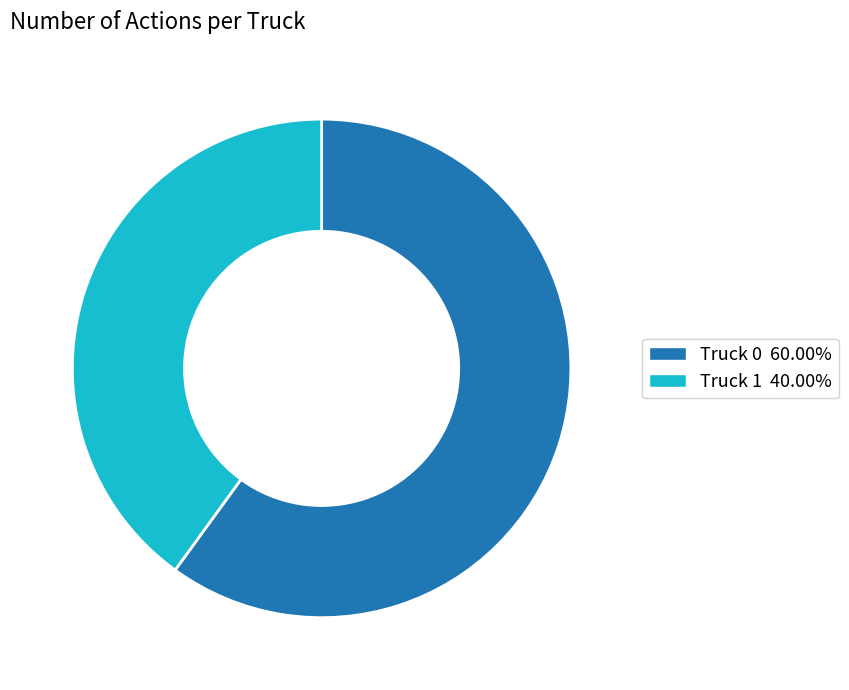

Count the number of slices in the pie.

2